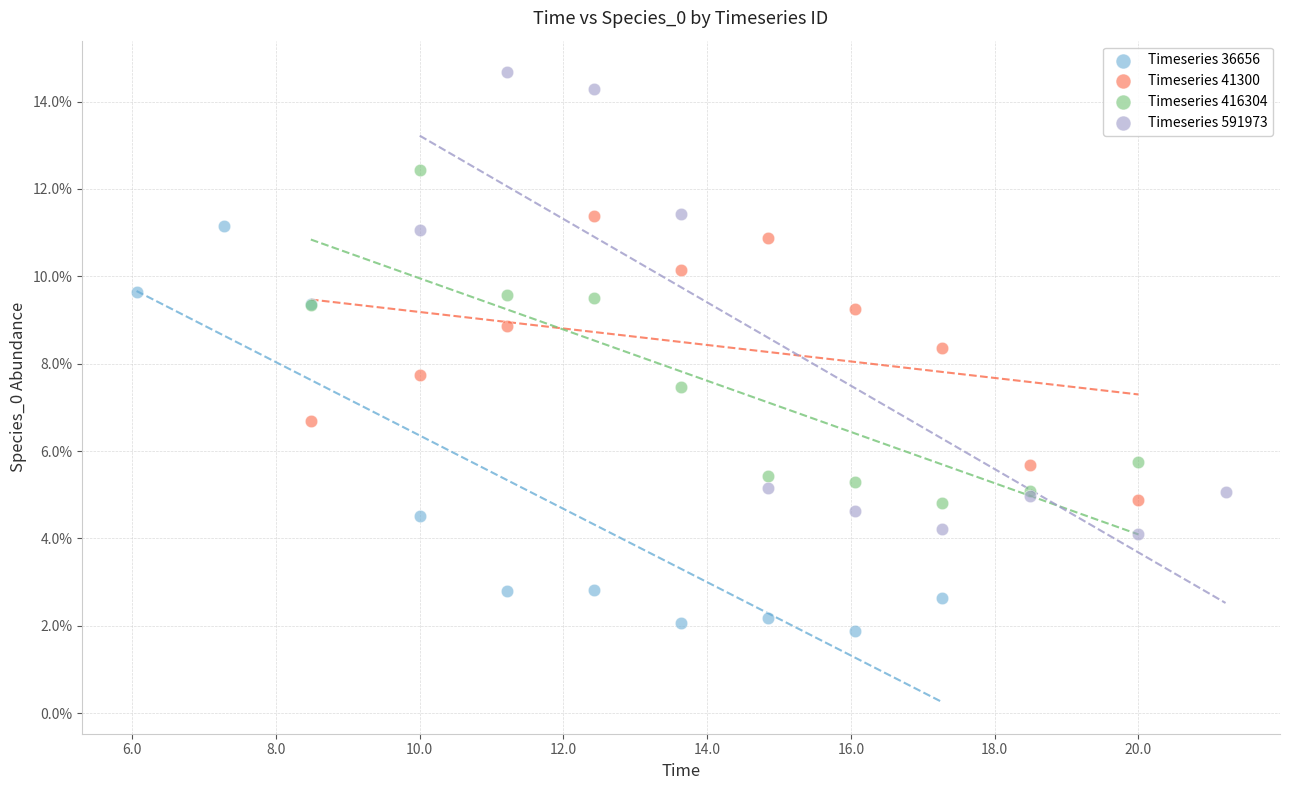

Which series reaches the minimum Y coordinate?

Timeseries 36656